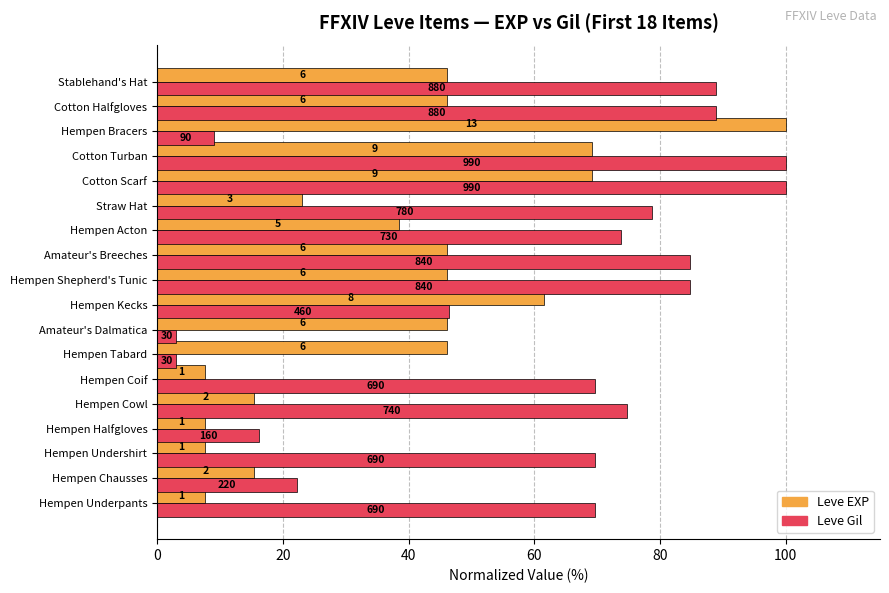

What are all the series names shown in the legend?

Leve EXP, Leve Gil